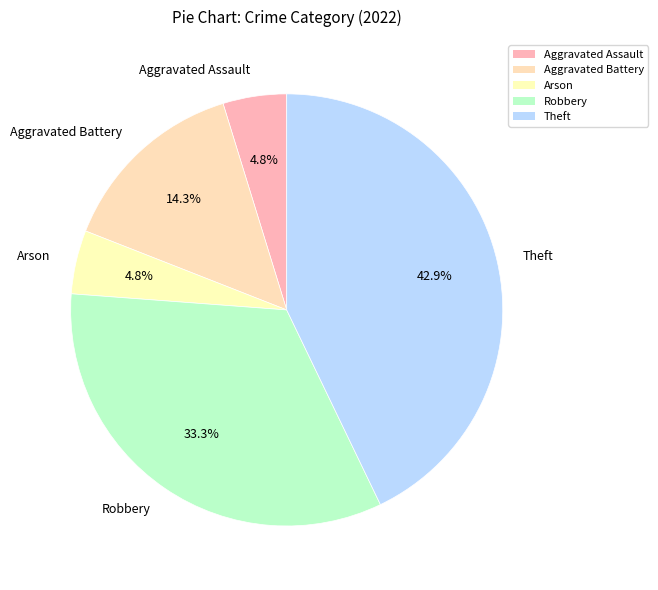

Is the sum of Aggravated Battery and Arson greater than half?

No